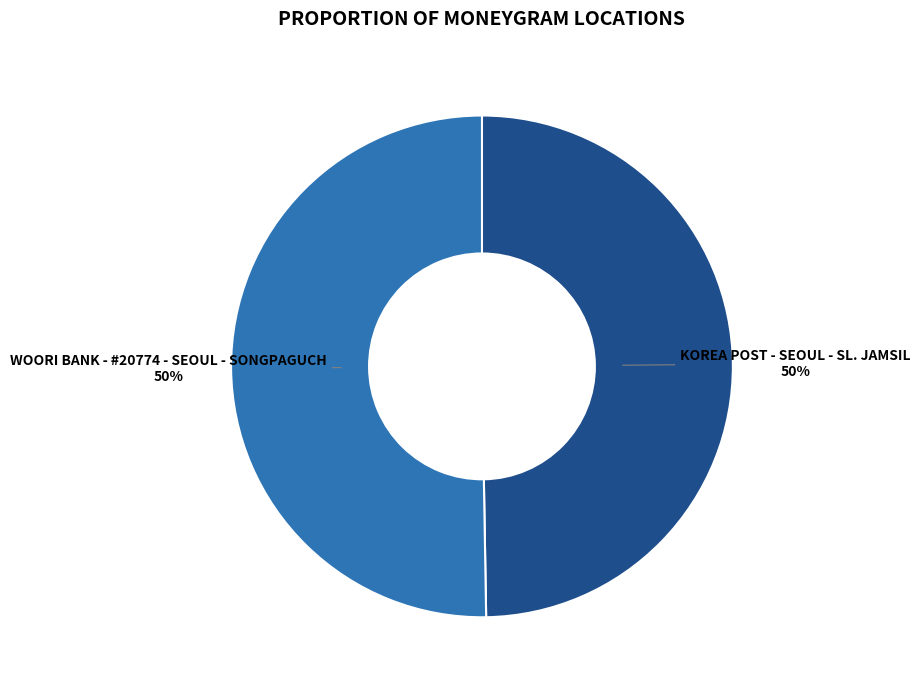

How many slices are in this pie chart?

2